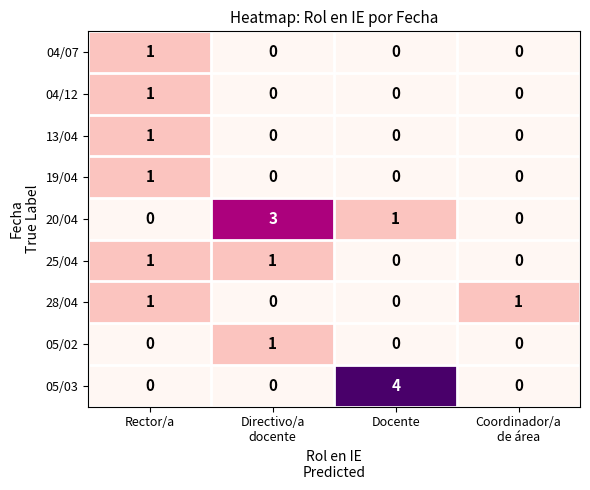

Which category has the highest value in the 05/03 series?

Docente